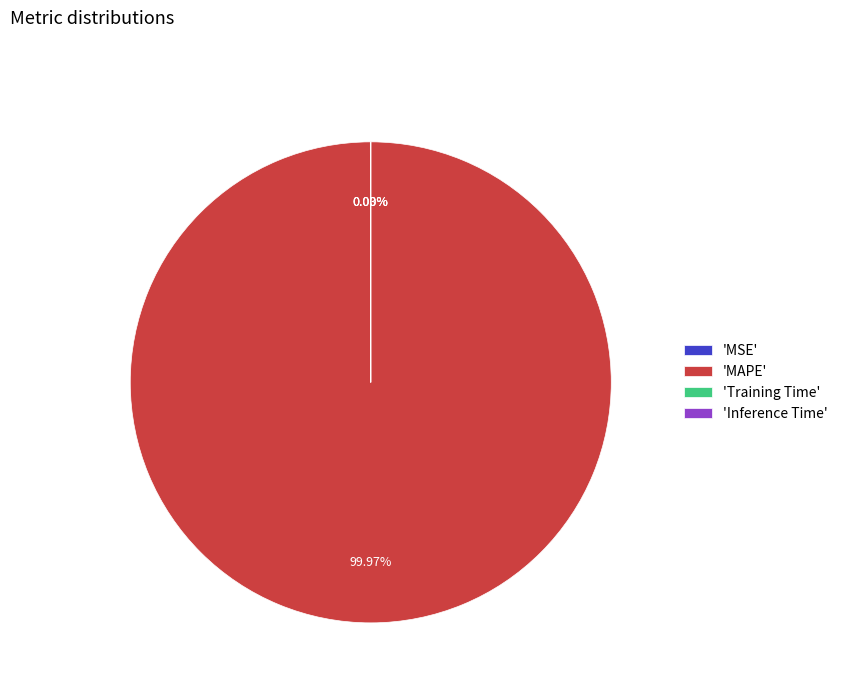

Does any single category account for the majority?

Yes